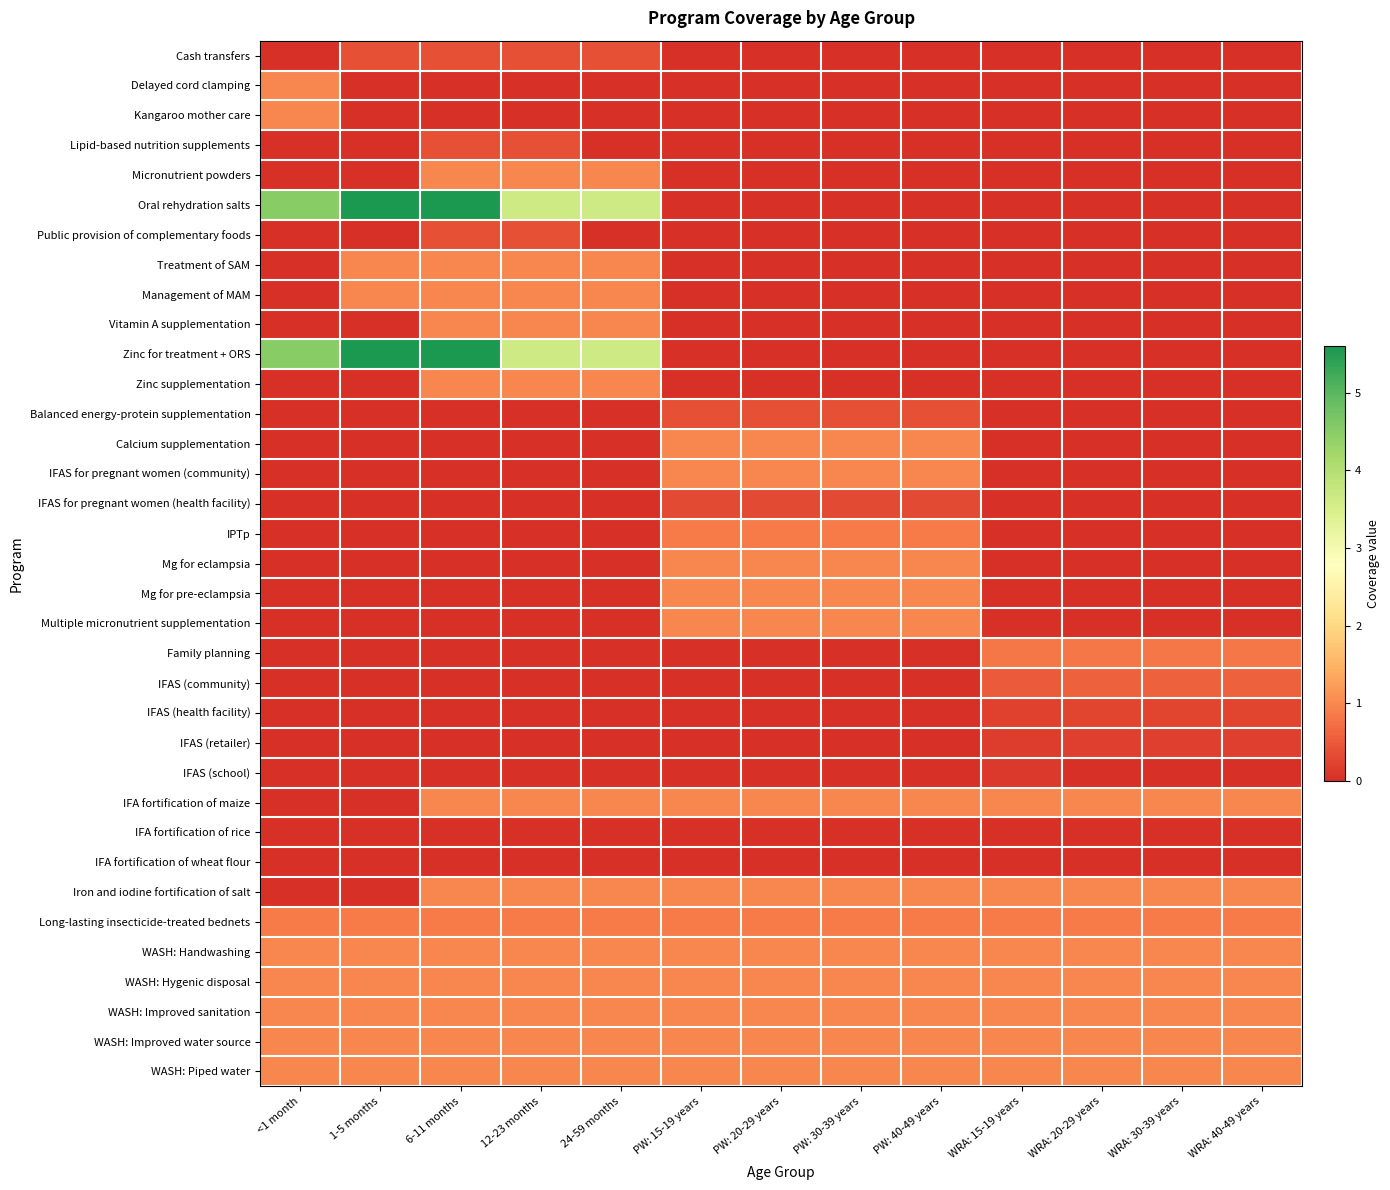

What is the spread (max minus min) of values at 6-11 months?

5.6